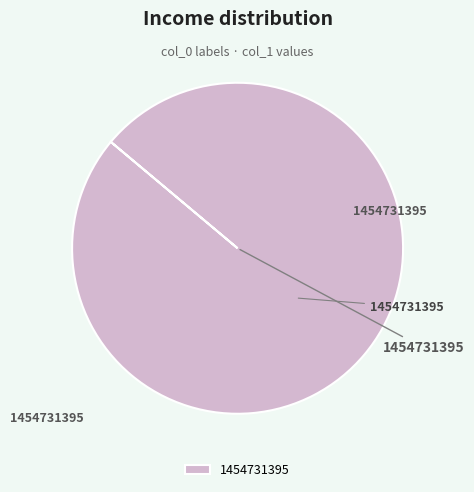

Rank the categories by value from highest to lowest.

1454731395